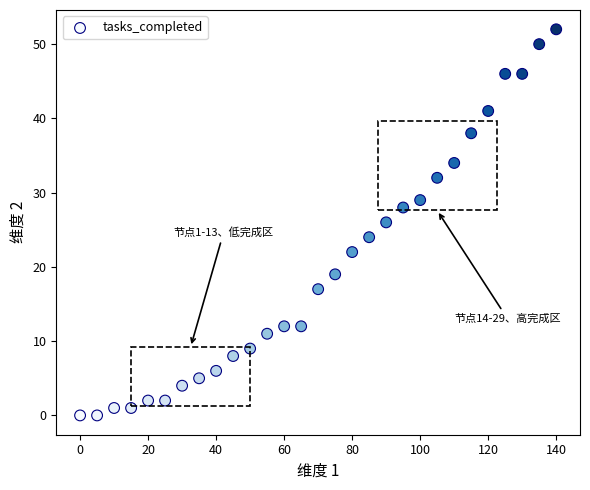

What is the range of X values (max minus min)?

140